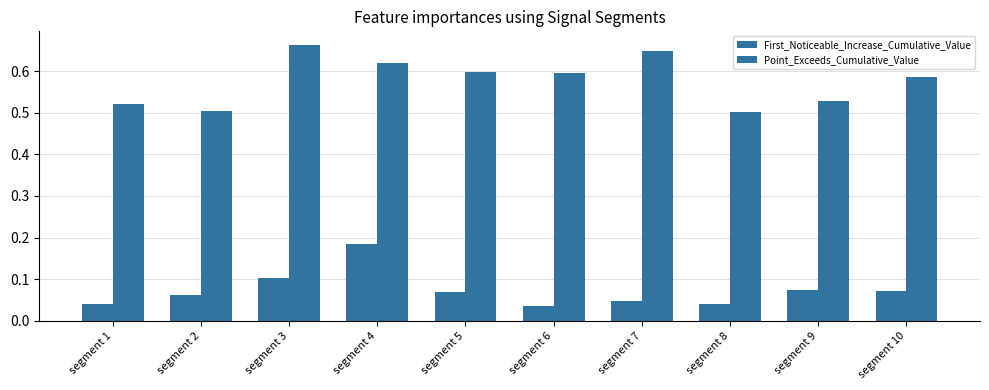

How many series are shown in this chart?

2